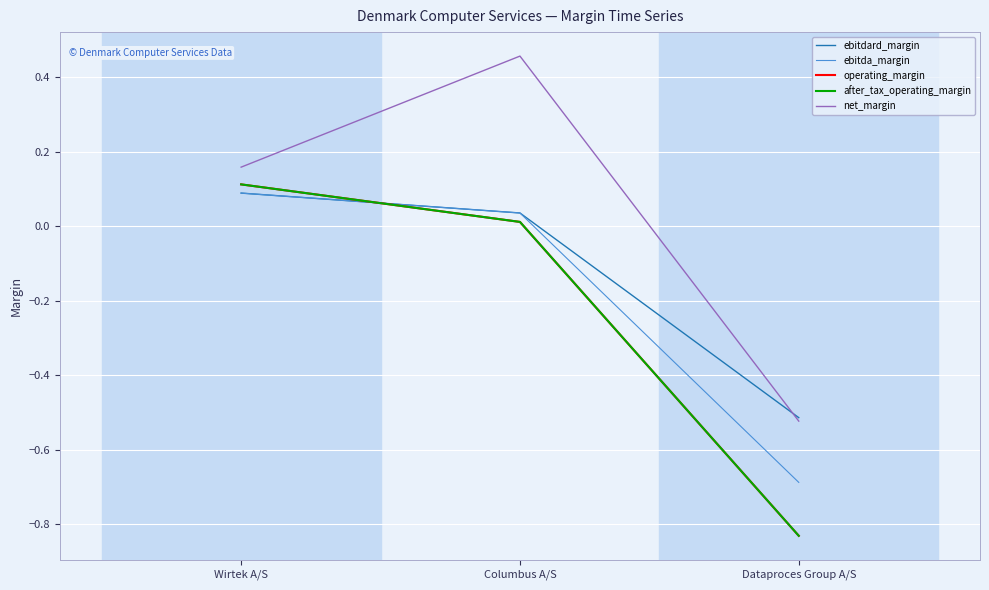

Does the chart have visible grid lines?

Yes